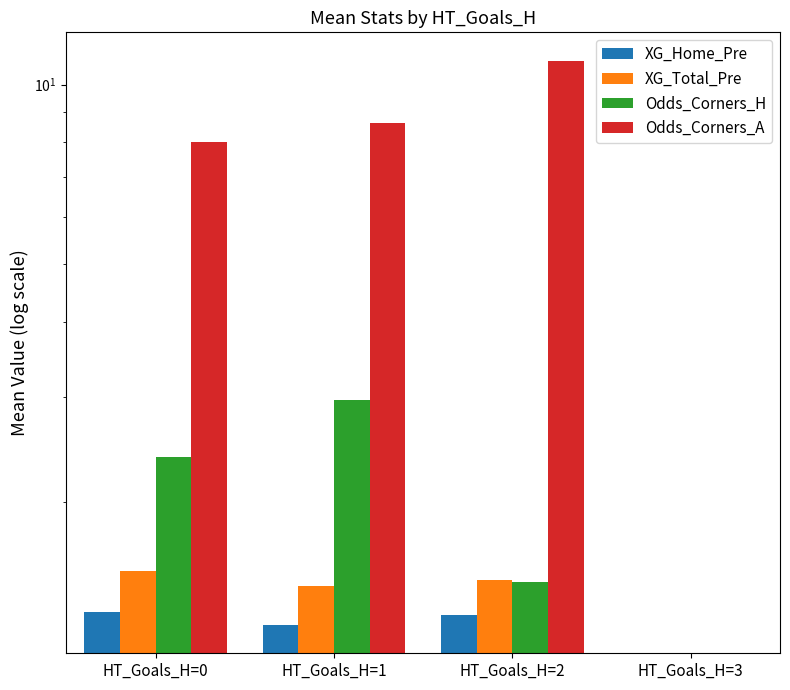

Reading left to right, extract all data points from this chart.

XG_Home_Pre: HT_Goals_H=0=1.3	HT_Goals_H=1=1.2	HT_Goals_H=2=1.3	HT_Goals_H=3=0.0
XG_Total_Pre: HT_Goals_H=0=1.5	HT_Goals_H=1=1.4	HT_Goals_H=2=1.5	HT_Goals_H=3=0.0
Odds_Corners_H: HT_Goals_H=0=2.4	HT_Goals_H=1=3.0	HT_Goals_H=2=1.5	HT_Goals_H=3=0.0
Odds_Corners_A: HT_Goals_H=0=8.0	HT_Goals_H=1=8.6	HT_Goals_H=2=11.0	HT_Goals_H=3=0.0